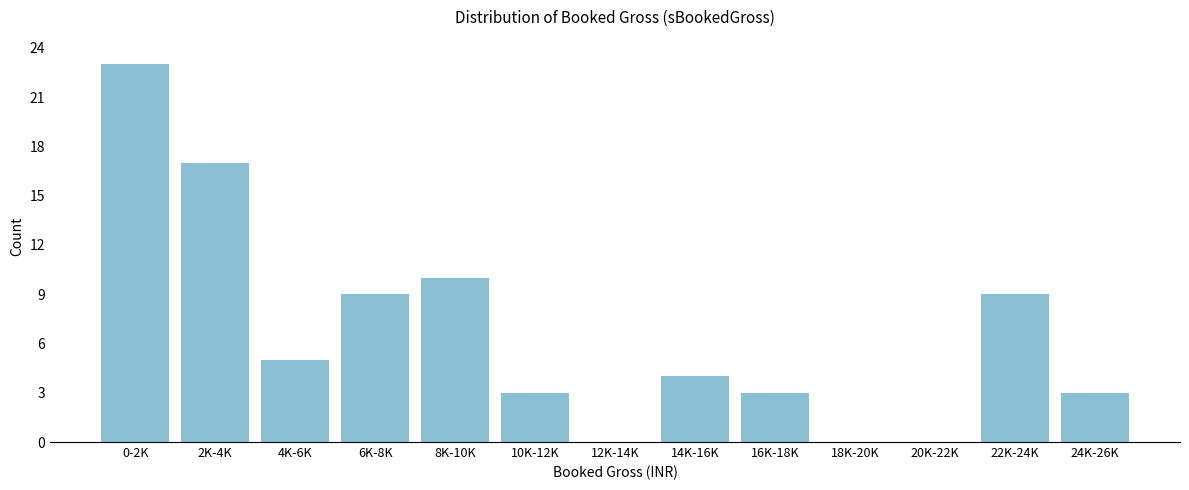

Reading left to right, extract all data points from this chart.

0-2K=23	2K-4K=17	4K-6K=5	6K-8K=9	8K-10K=10	10K-12K=3	12K-14K=0	14K-16K=4	16K-18K=3	18K-20K=0	20K-22K=0	22K-24K=9	24K-26K=3